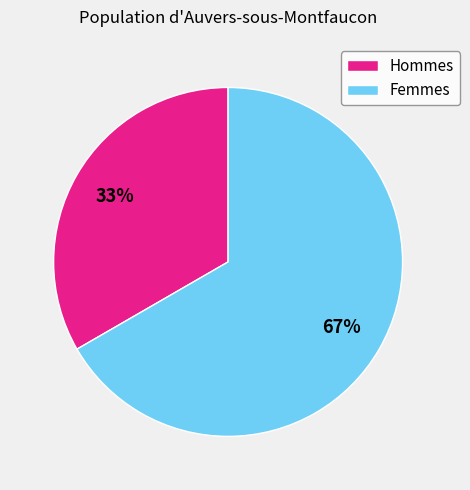

How many slices are in this pie chart?

2